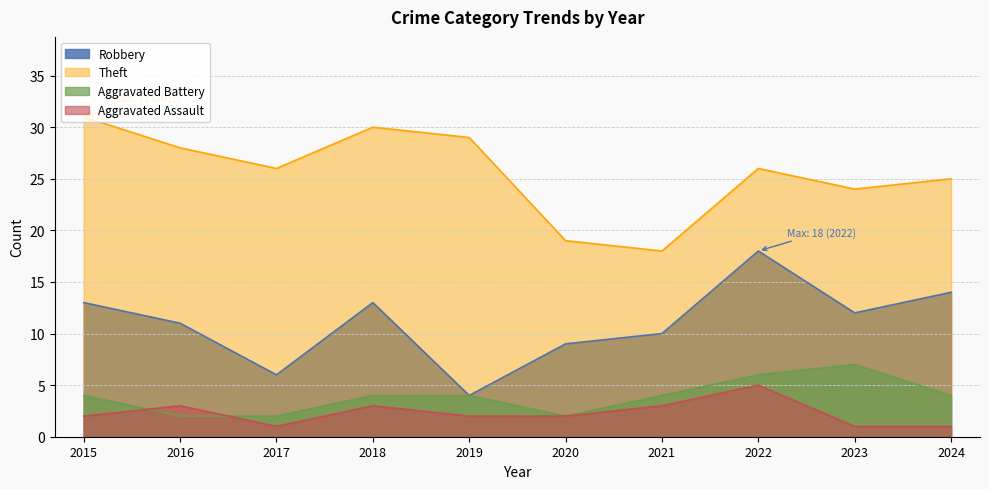

How many lines are shown in the chart?

4